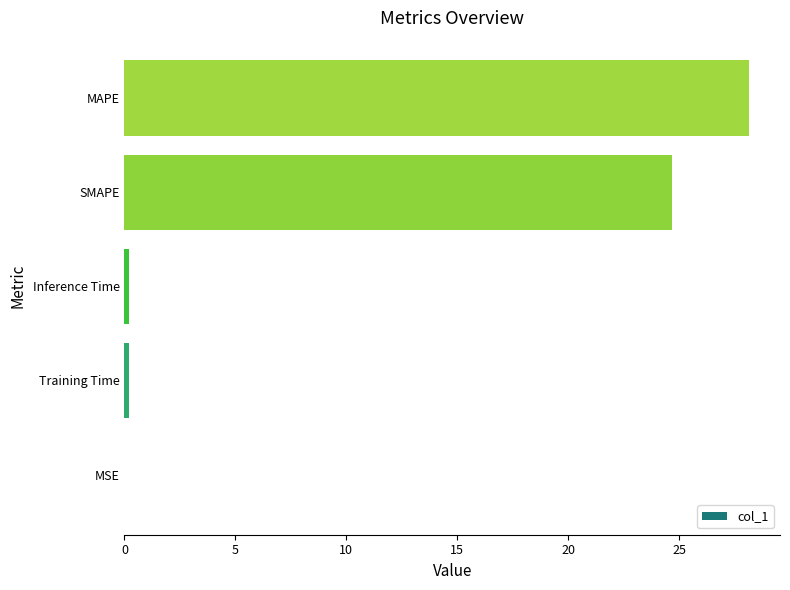

Which category has the highest value across all series?

MAPE